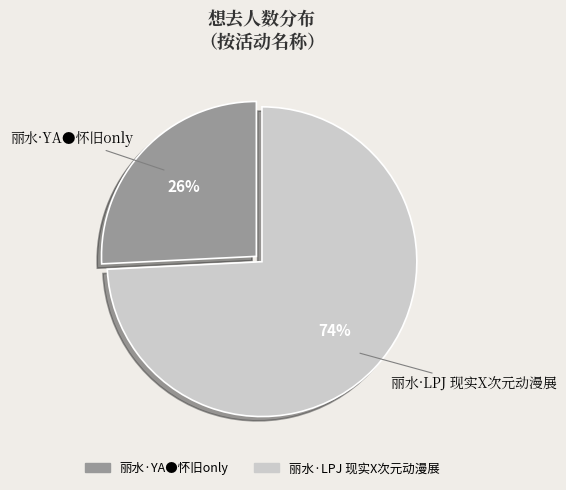

To the nearest percent, what is the average slice percentage?

50%